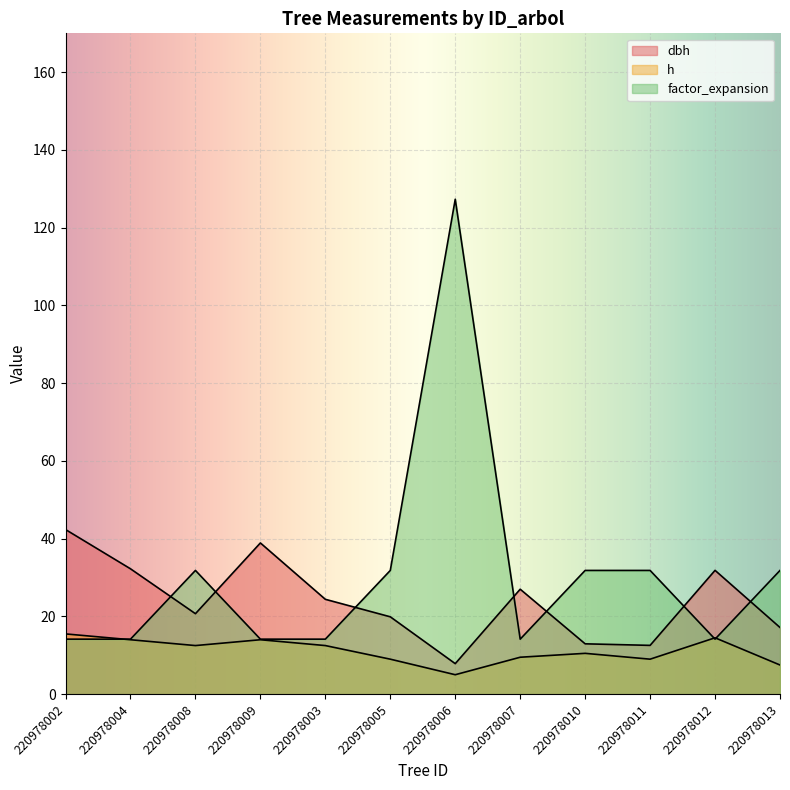

At how many categories does at least one series exceed 123?

1